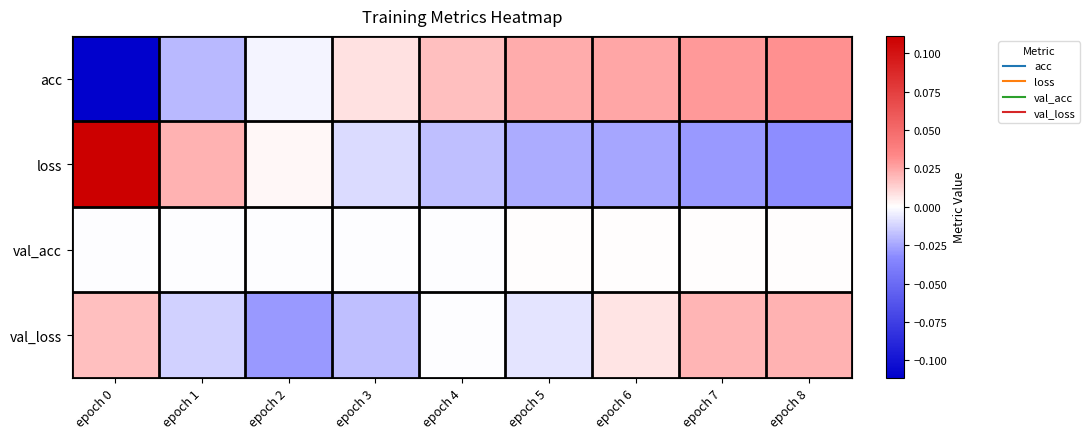

How many distinct data groups are displayed?

4